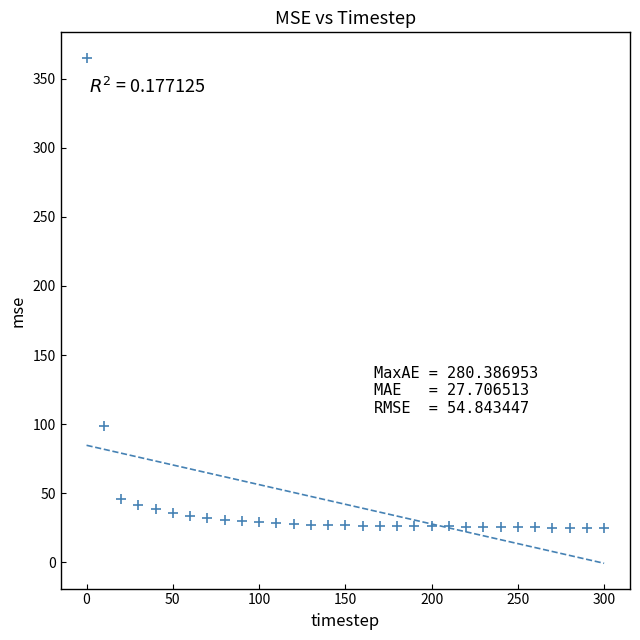

What Y value in the scatter plot is closest to 195?

98.5